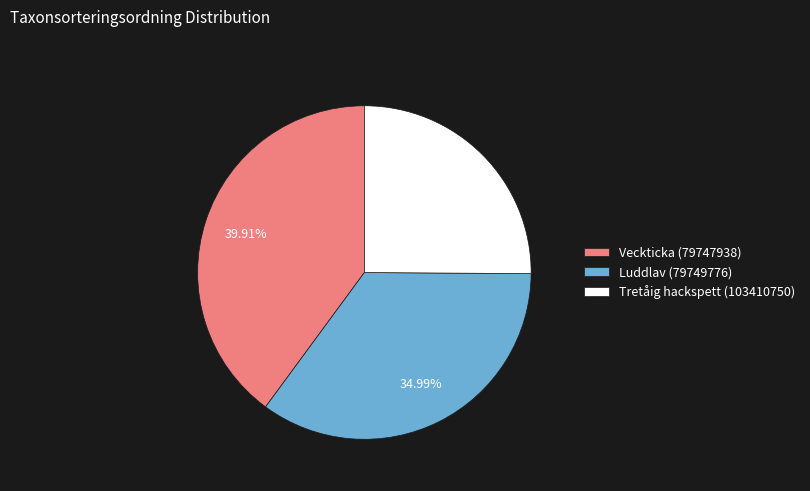

What percentage is the Luddlav (79749776) slice, to the nearest percent?

35%